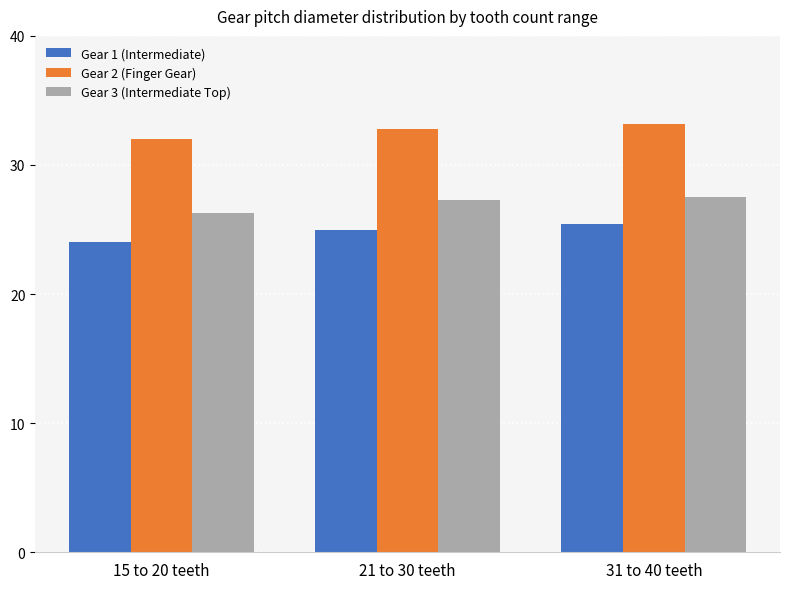

Which series has the largest total across all categories?

Gear 2 (Finger Gear)